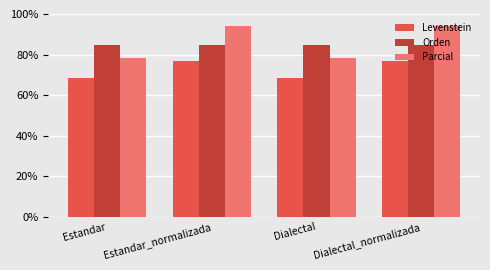

Which series has the largest total across all categories?

Parcial